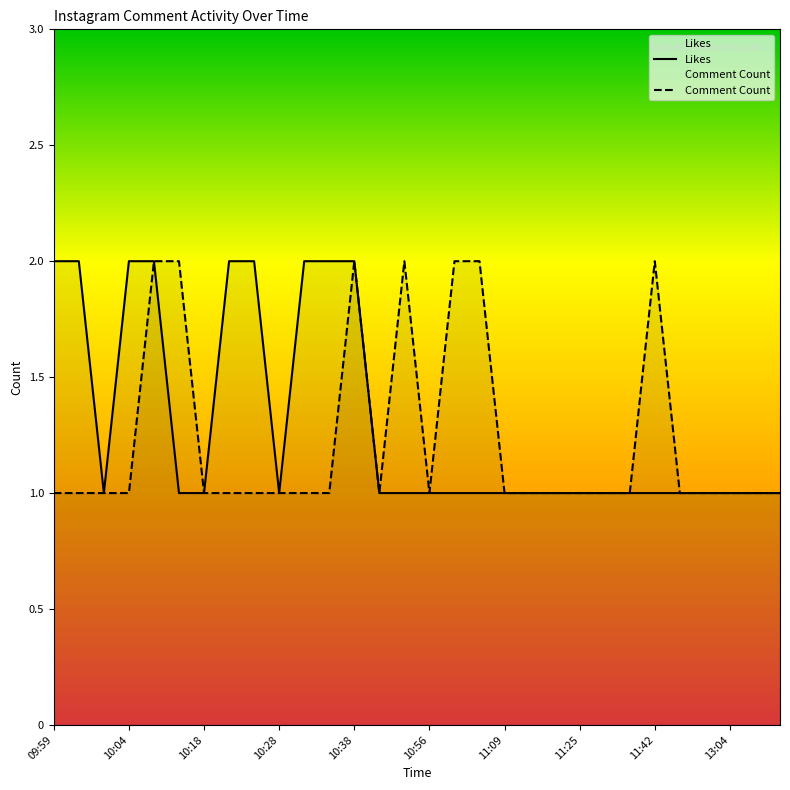

How many interior local valleys does the Comment Count series have?

2